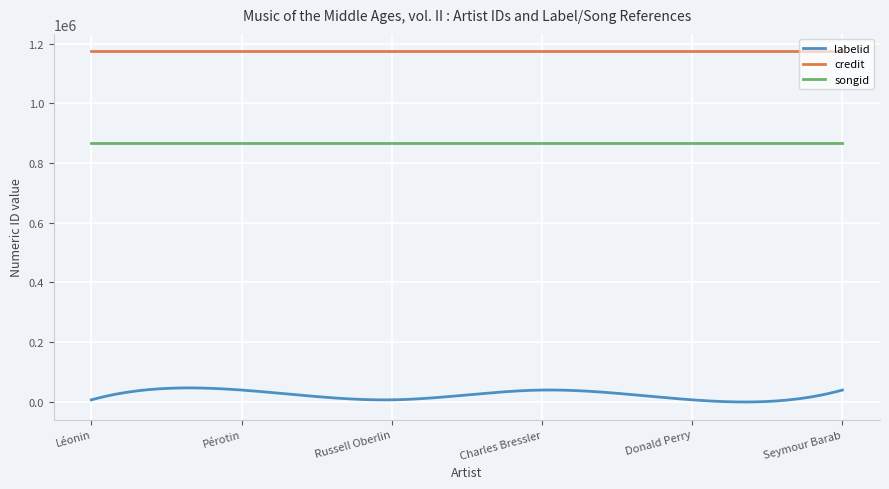

List the series in order of their peak value, lowest first.

labelid, songid, credit